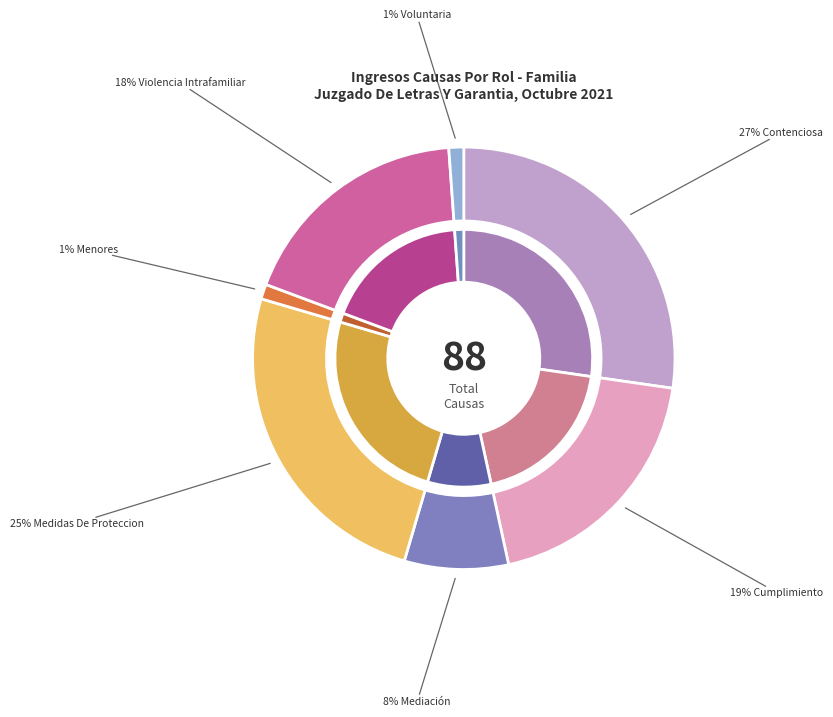

True or false: Mediación accounts for 1% of the total.

False